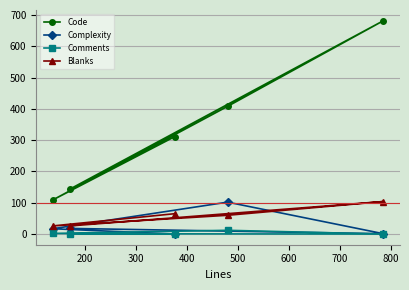

True or false: Blanks and Comments cross at least once.

False